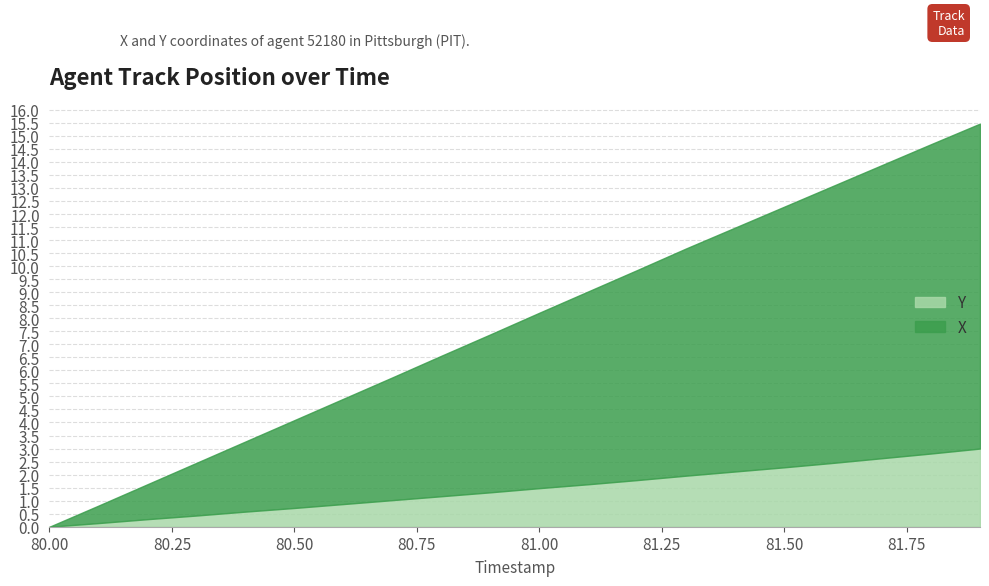

What is the difference between the X values at 81.1 and 81.3?

1.3